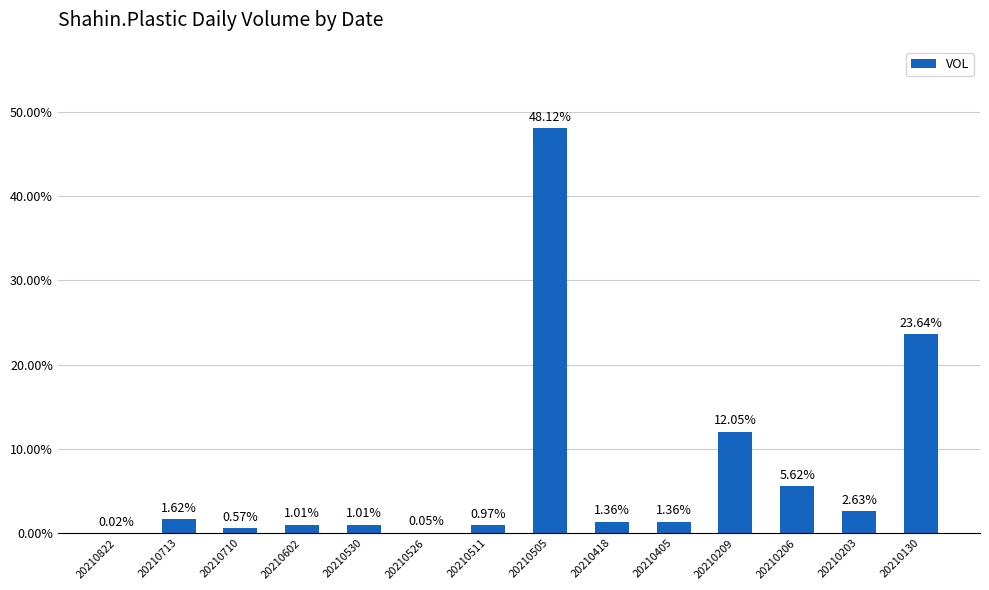

What is the change in value from 20210822 to 20210405?

+1.3